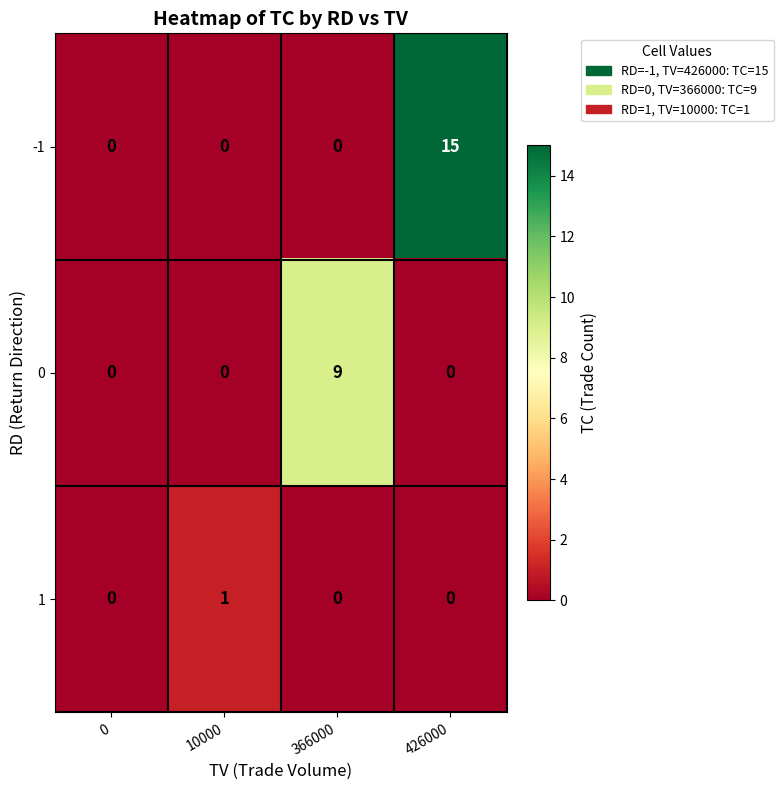

Reading right to left, transcribe all the data shown in this chart.

-1: 426000=15	366000=0	10000=0	0=0
0: 426000=0	366000=9	10000=0	0=0
1: 426000=0	366000=0	10000=1	0=0